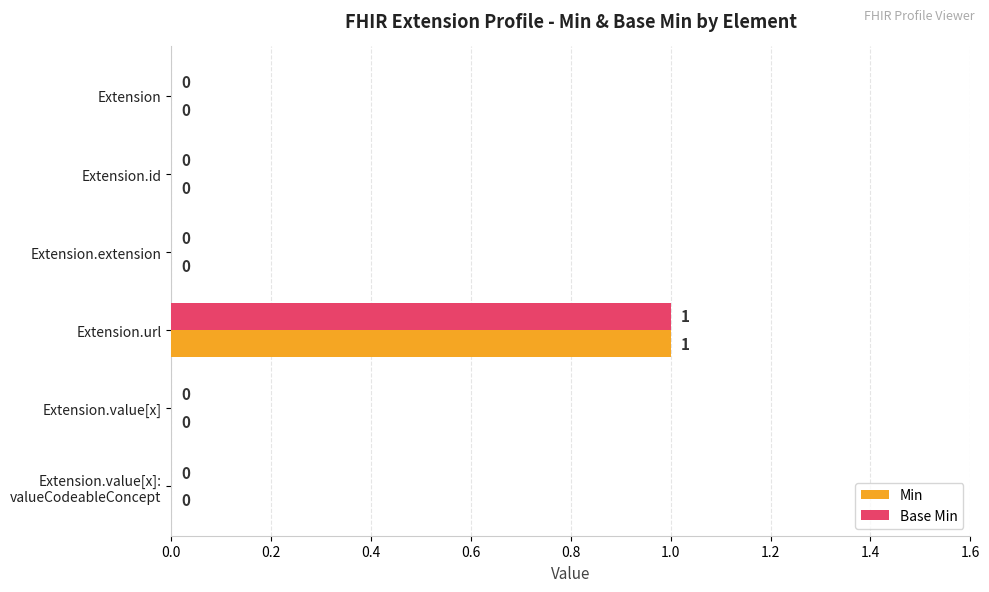

The value of Base Min at Extension.url is 1. True or false?

True